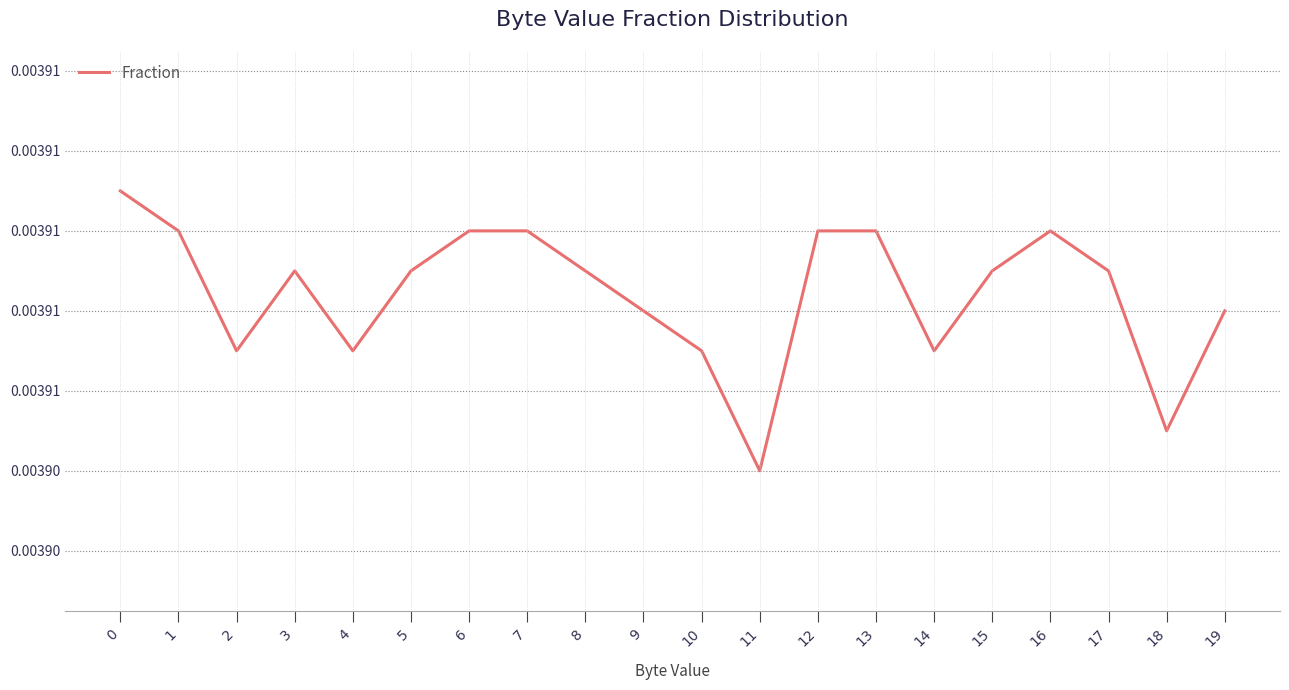

At which category does the data reach its first local peak?

3